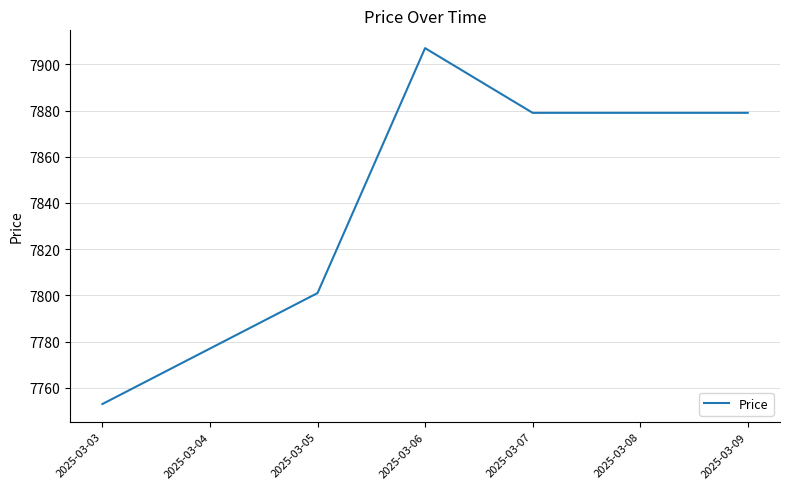

Count the values in the range 7777 to 7879.

5